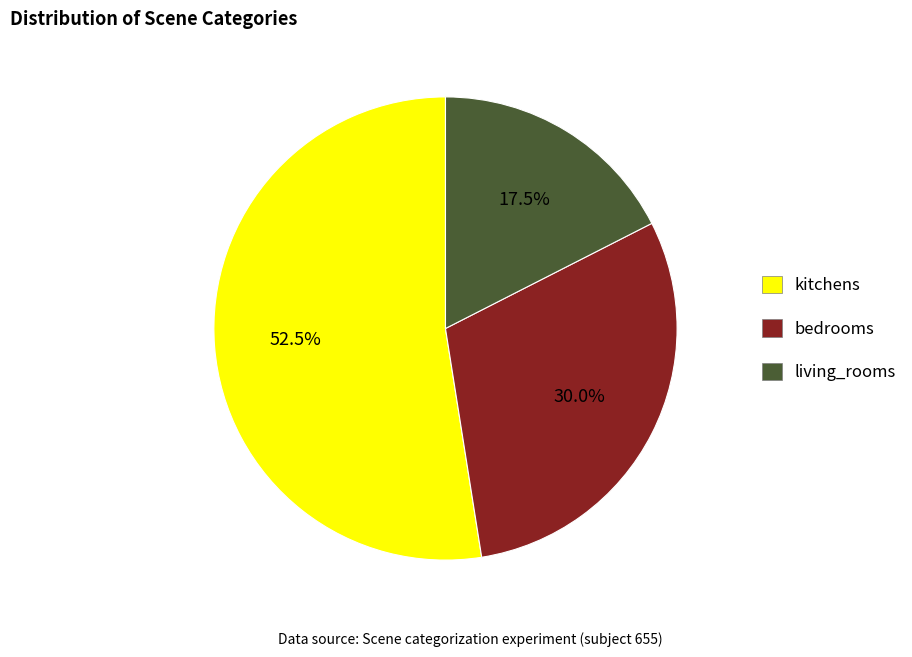

Count the number of slices in the pie.

3